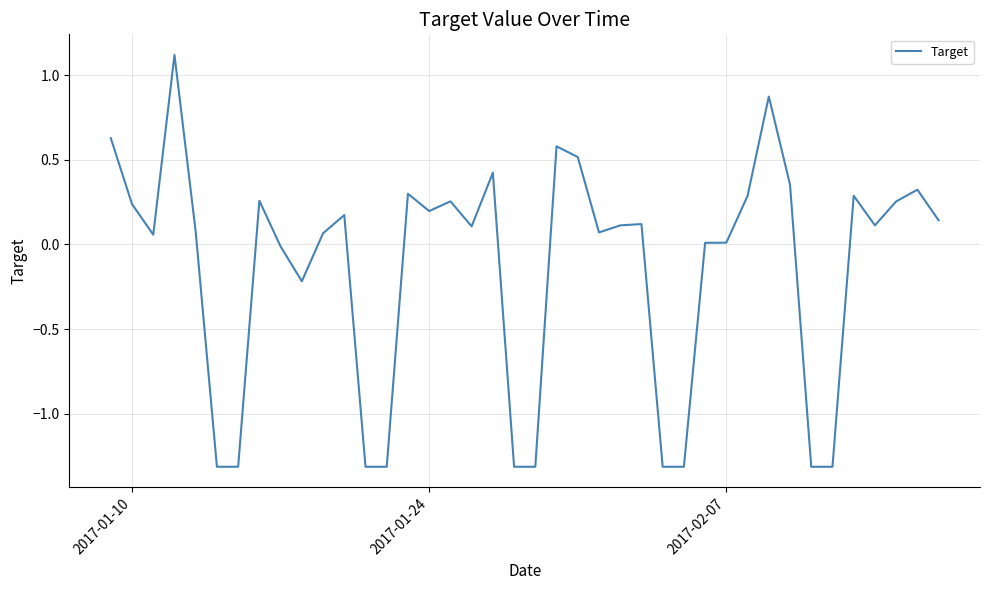

What is the smallest value displayed?

-1.3